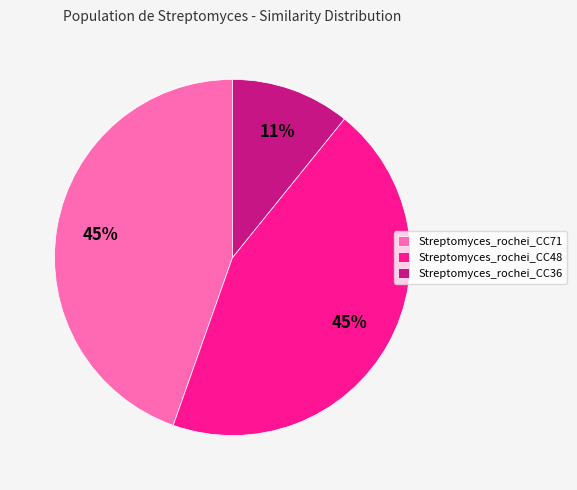

How many slices are in this pie chart?

3